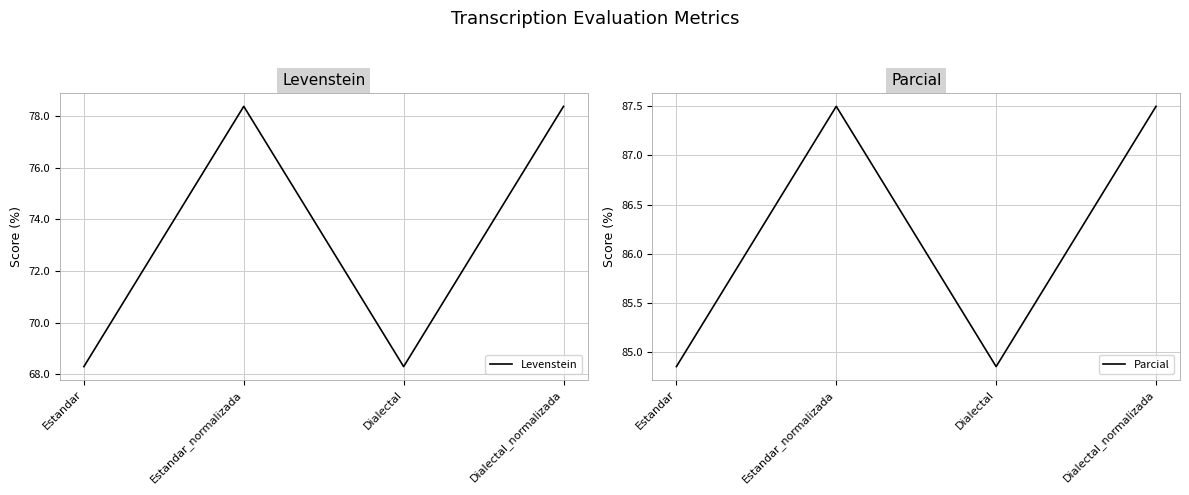

Rank the categories by Levenstein value from lowest to highest.

Estandar, Dialectal, Estandar_normalizada, Dialectal_normalizada